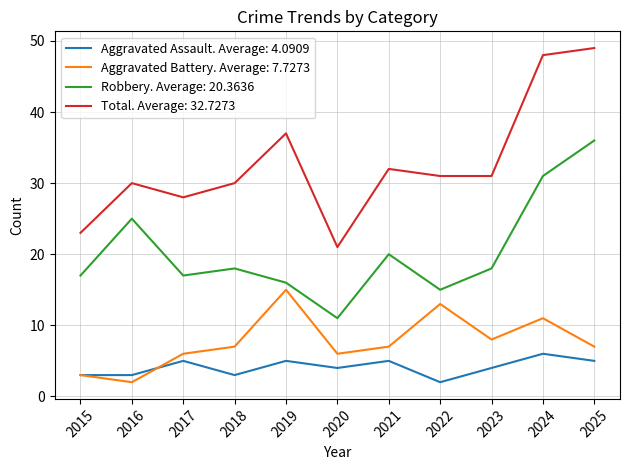

The Aggravated Assault. Average: 4.0909 series shows 7 at 2021. True or false?

False